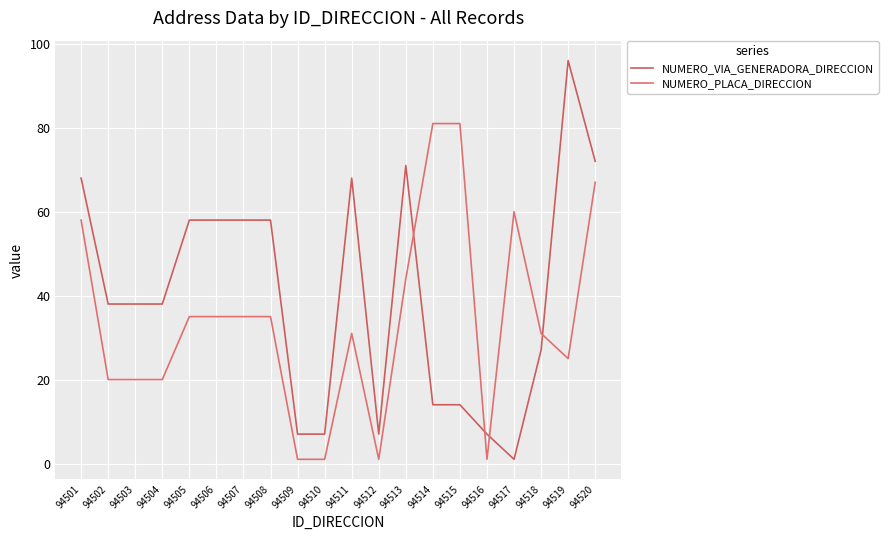

At how many categories does at least one series exceed 30?

16